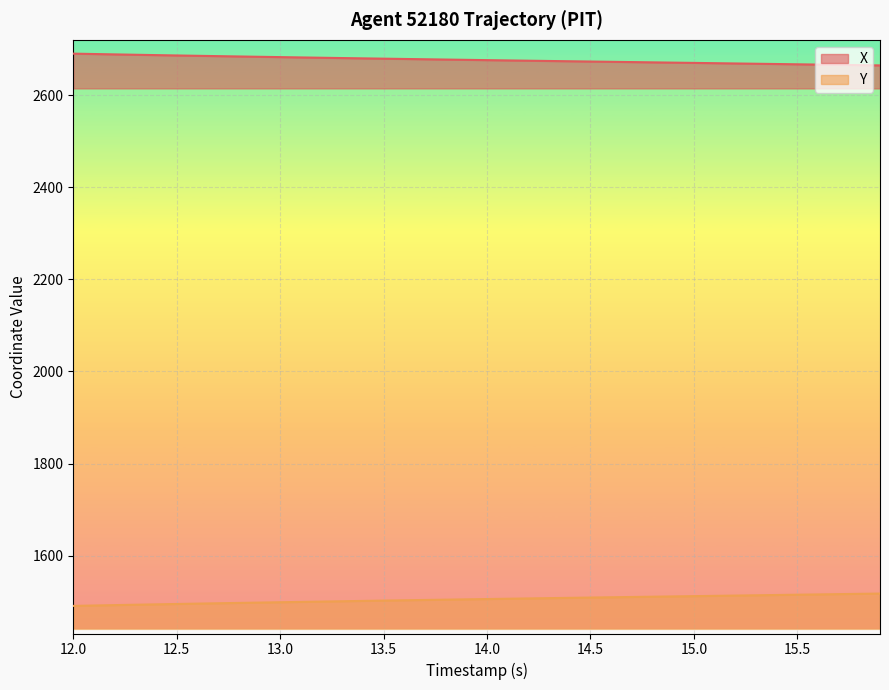

Which series has the largest total across all categories?

X